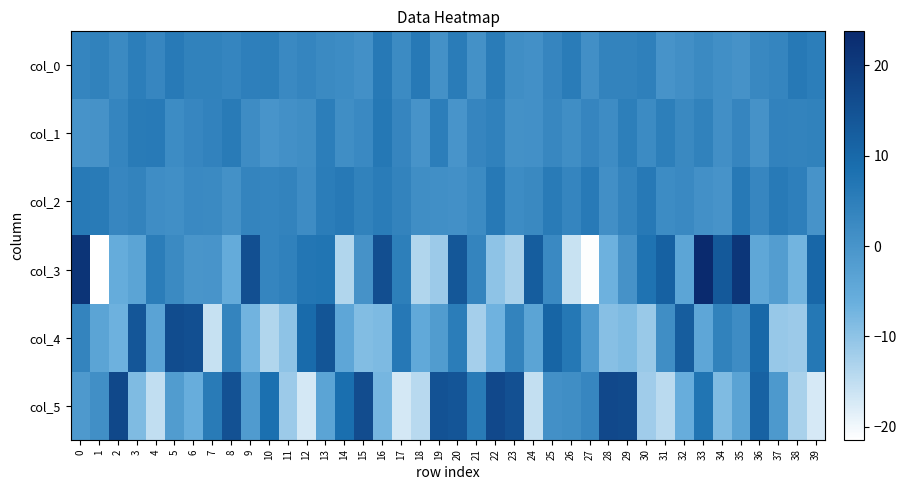

Reading left to right, transcribe all the data shown in this chart.

col_0: 0=3.6	1=4.3	2=2.3	3=5.2	4=3.2	5=5.9	6=4.2	7=4.2	8=3.5	9=4.9	10=5.0	11=2.5	12=3.6	13=2.2	14=2.0	15=0.8	16=6.1	17=2.0	18=6.1	19=0.7	20=5.6	21=0.8	22=5.5	23=1.3	24=0.8	25=3.3	26=5.6	27=1.1	28=3.9	29=4.0	30=4.6	31=0.2	32=1.0	33=2.3	34=1.2	35=0.4	36=2.8	37=3.5	38=6.1	39=5.2
col_1: 0=0.3	1=0.4	2=3.6	3=5.8	4=6.0	5=1.9	6=3.2	7=4.0	8=5.8	9=1.7	10=0.0	11=1.0	12=1.5	13=5.1	14=1.4	15=2.4	16=6.5	17=3.3	18=0.3	19=5.1	20=0.1	21=3.4	22=4.5	23=0.7	24=0.9	25=3.0	26=1.3	27=3.4	28=1.8	29=5.0	30=2.2	31=5.0	32=2.6	33=4.3	34=1.1	35=3.3	36=0.4	37=4.0	38=3.9	39=4.2
col_2: 0=5.9	1=5.9	2=3.2	3=4.0	4=1.6	5=1.2	6=2.5	7=2.2	8=0.8	9=3.6	10=3.5	11=3.9	12=1.8	13=5.2	14=6.2	15=4.2	16=5.7	17=3.9	18=1.4	19=1.2	20=0.9	21=2.1	22=6.1	23=2.0	24=2.6	25=5.9	26=3.6	27=6.1	28=1.1	29=3.7	30=6.2	31=1.9	32=2.5	33=0.9	34=0.1	35=6.2	36=3.2	37=5.9	38=4.7	39=0.2
col_3: 0=21.4	1=-21.4	2=-5.4	3=-3.8	4=5.3	5=2.4	6=-0.2	7=0.0	8=-5.3	9=15.6	10=3.6	11=4.5	12=6.9	13=7.3	14=-13.5	15=0.3	16=15.8	17=5.0	18=-13.6	19=-11.4	20=13.8	21=3.6	22=-10.1	23=-12.7	24=12.5	25=2.5	26=-15.8	27=-21.2	28=-6.8	29=0.3	30=7.7	31=11.7	32=-3.8	33=23.7	34=13.5	35=21.0	36=-4.4	37=-2.2	38=-7.2	39=10.2
col_4: 0=3.7	1=-3.6	2=-6.7	3=14.0	4=-3.5	5=16.2	6=15.6	7=-15.6	8=3.7	9=-7.1	10=-13.6	11=-10.1	12=9.4	13=14.3	14=-4.3	15=-8.8	16=-8.3	17=6.3	18=-4.8	19=-1.7	20=5.2	21=-12.3	22=-6.8	23=3.9	24=-3.7	25=10.8	26=6.5	27=-1.6	28=-9.4	29=-8.4	30=-11.1	31=1.4	32=12.4	33=-4.2	34=4.3	35=1.7	36=10.0	37=-10.9	38=-11.5	39=6.5
col_5: 0=-1.2	1=1.2	2=17.2	3=-8.4	4=-15.1	5=-1.7	6=-5.8	7=5.8	8=15.0	9=-1.5	10=8.3	11=-11.5	12=-17.2	13=-3.7	14=8.4	15=16.1	16=-7.6	17=-17.1	18=-14.2	19=14.9	20=14.1	21=5.8	22=17.0	23=15.1	24=-15.3	25=0.9	26=1.4	27=3.3	28=17.0	29=16.6	30=-11.8	31=-14.5	32=-5.8	33=7.2	34=-8.5	35=-3.3	36=11.4	37=-1.0	38=-12.7	39=-17.3